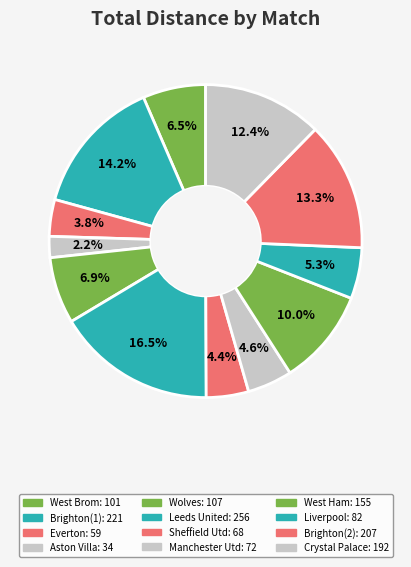

What percentage is NOT represented by Brighton(2)?

86.7%